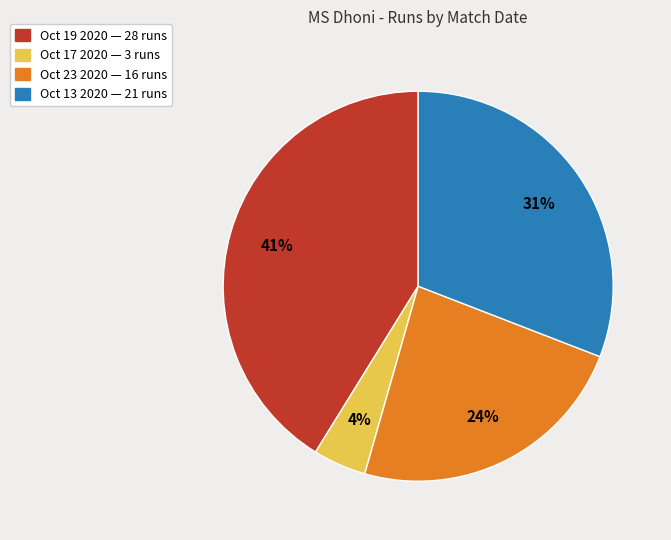

Is the sum of Oct 17 2020 and Oct 19 2020 greater than half?

No